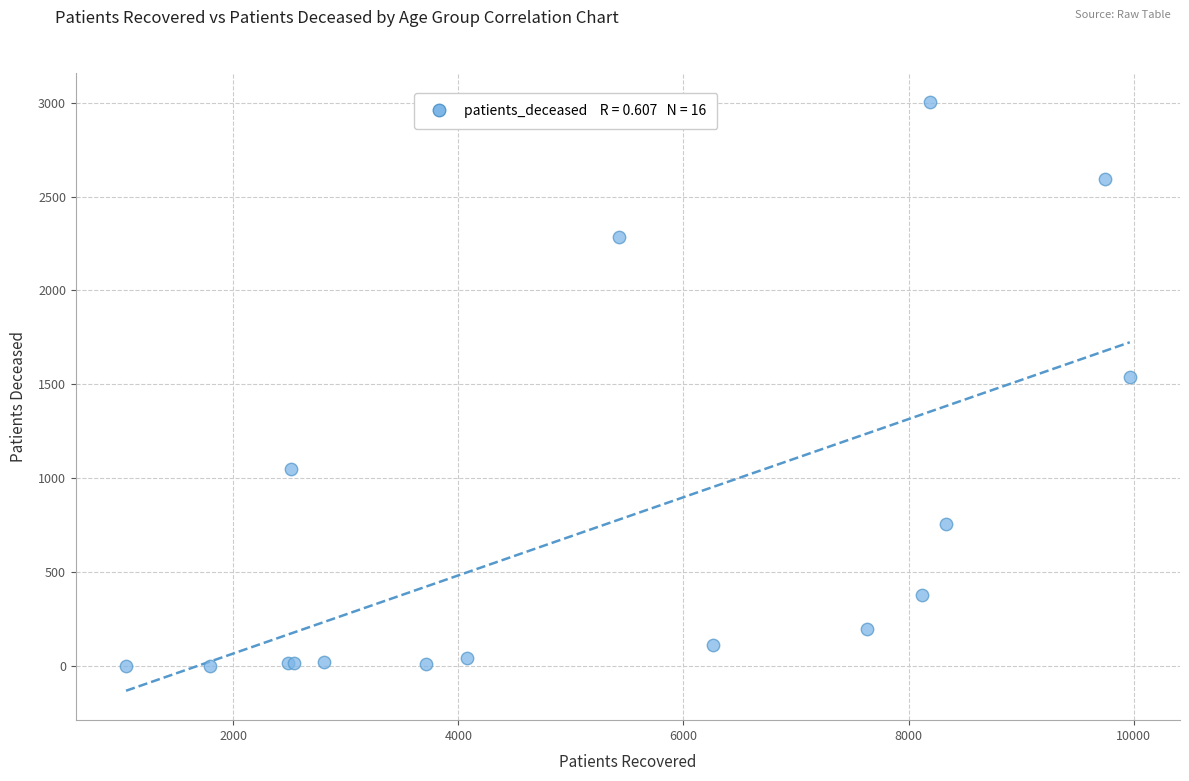

What Y value in the scatter plot is closest to 1502?

1539